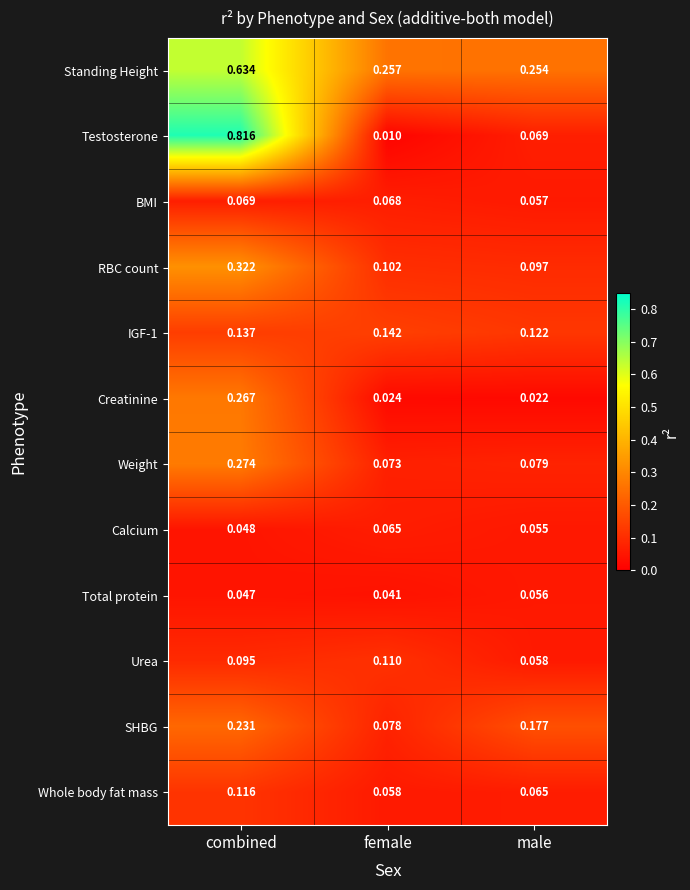

Where is Weight nearest to the value 0?

female